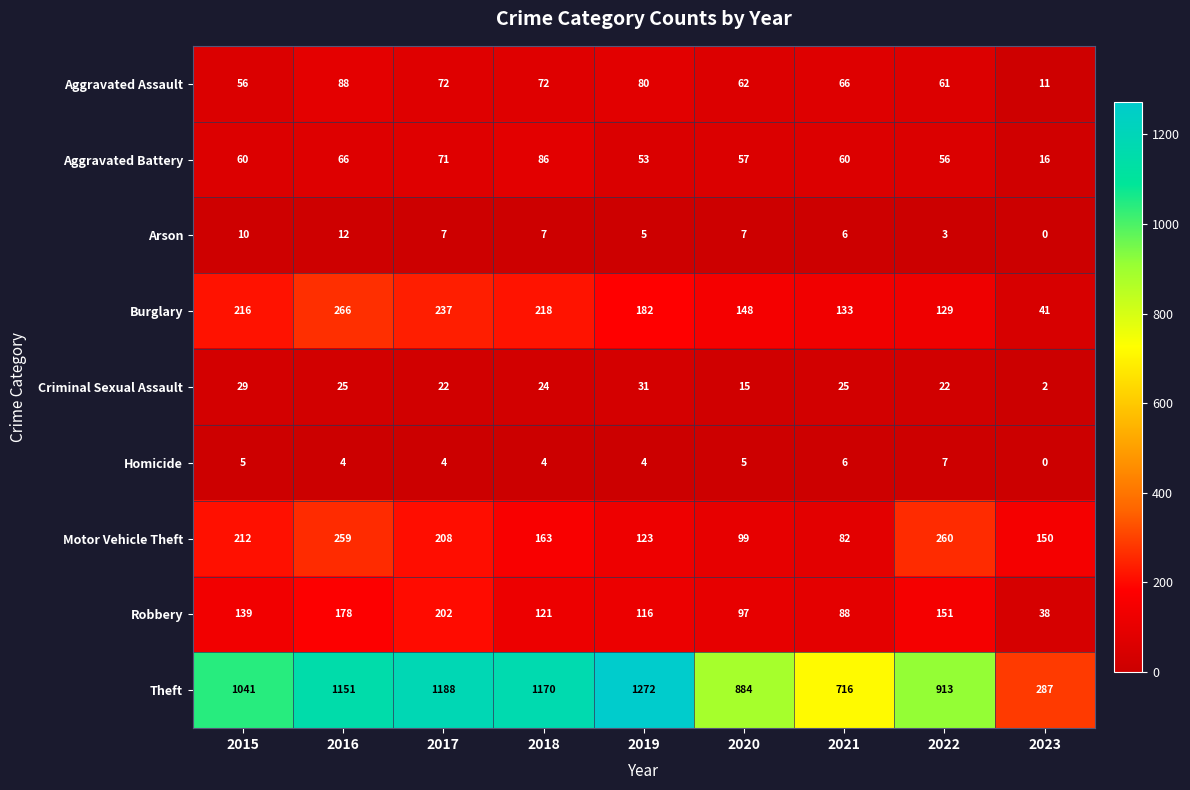

At 2022, list the series in order from smallest to largest.

Arson, Homicide, Criminal Sexual Assault, Aggravated Battery, Aggravated Assault, Burglary, Robbery, Motor Vehicle Theft, Theft